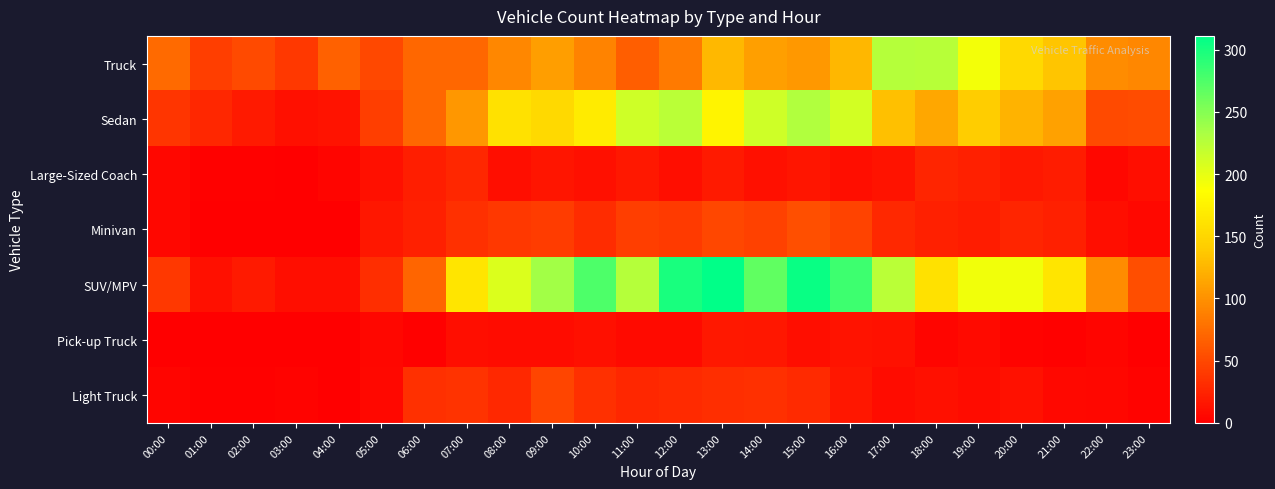

Which series has the widest spread of values?

SUV/MPV